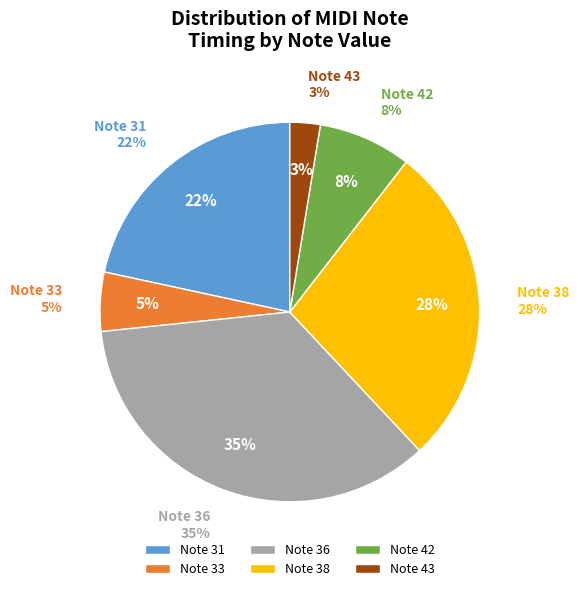

To the nearest percent, what is the combined percentage of 38 and 36?

63%